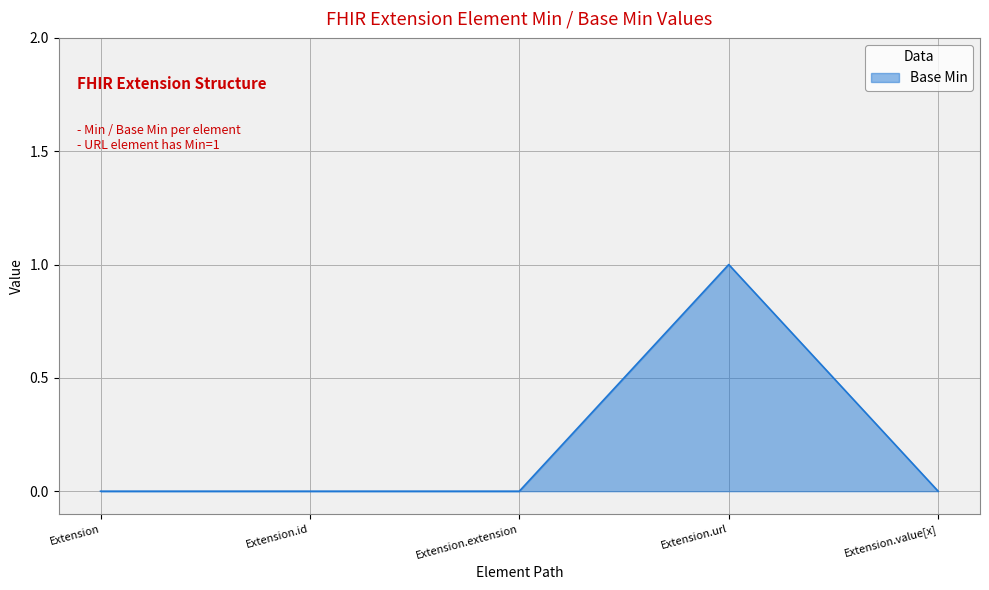

What is the change in value from Extension.id to Extension.url?

+1